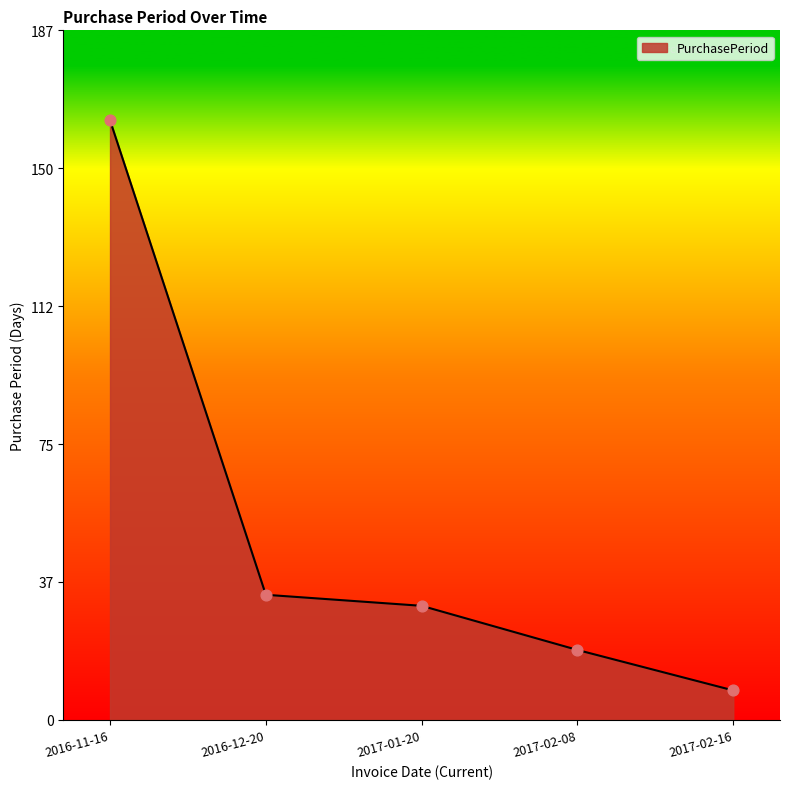

What is the change in value from 2016-12-20 to 2017-02-08?

-15